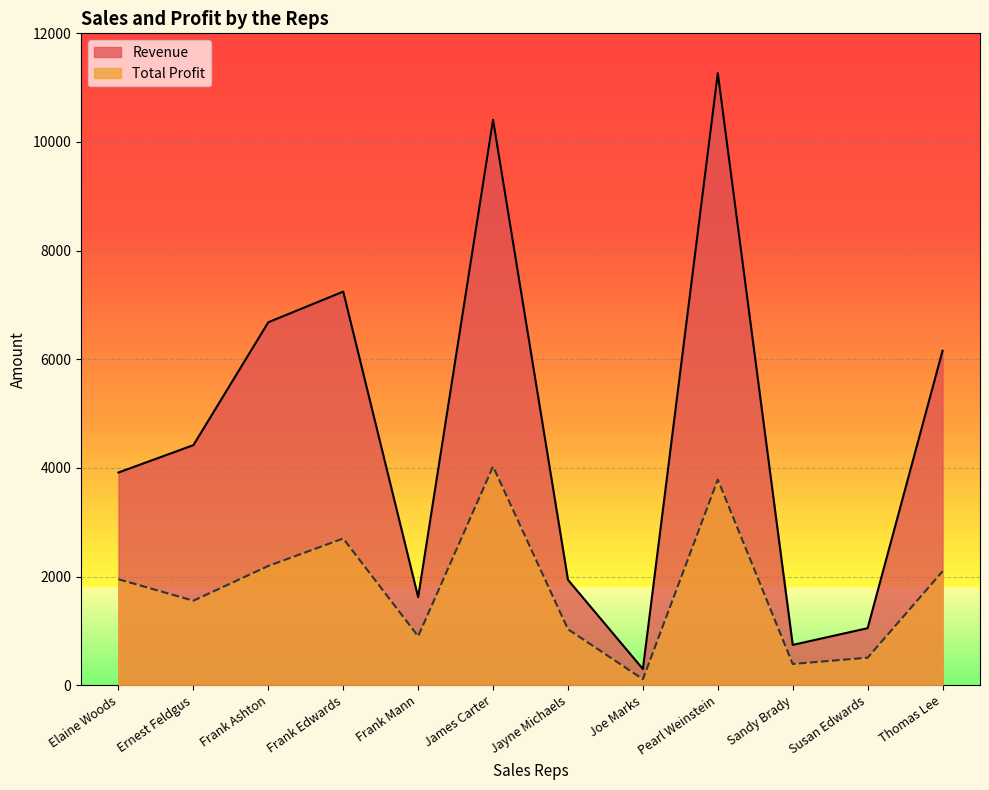

True or false: Total Profit and Revenue cross at least once.

False